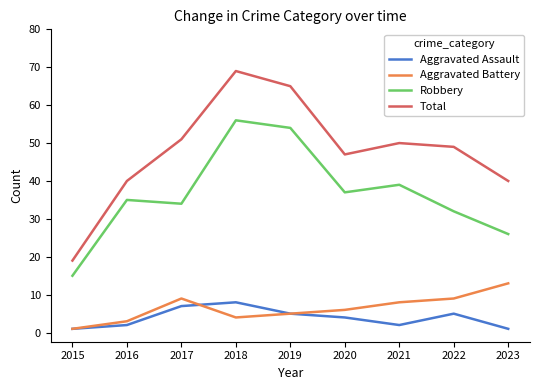

What is the spread (max minus min) of values at 2019?

60